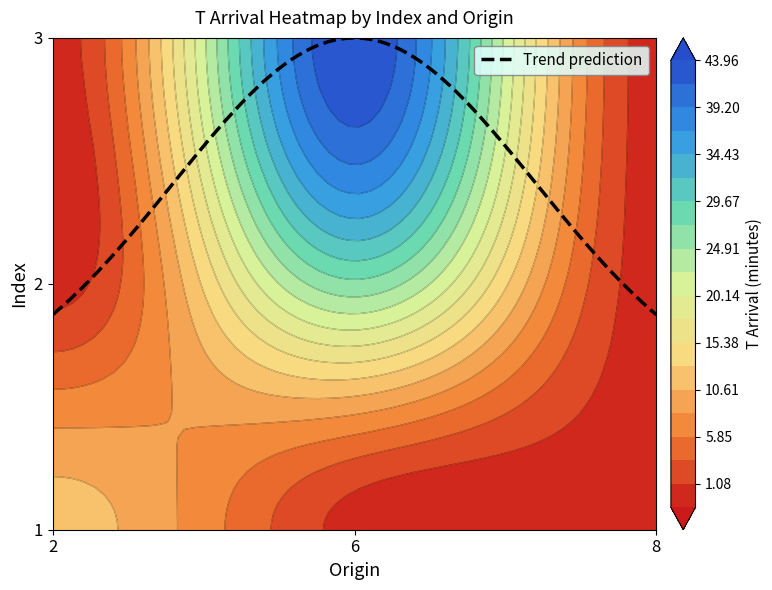

The 1 series shows 0.0 at 3. True or false?

True